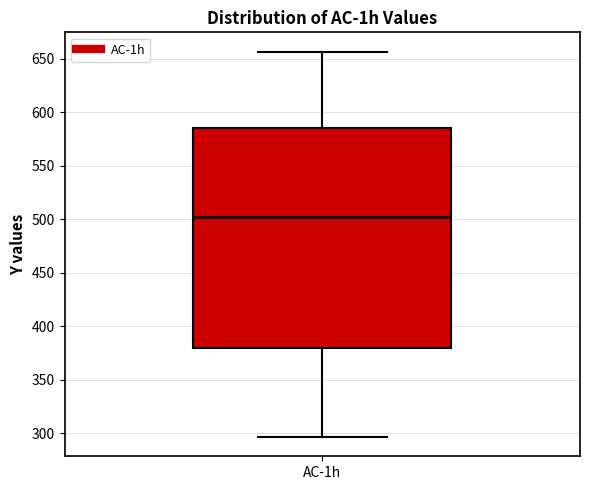

Where does the lower whisker of the box for AC-1h end on the y-axis? The values are not printed on the chart, so give them approximately, as read against the axis.

295